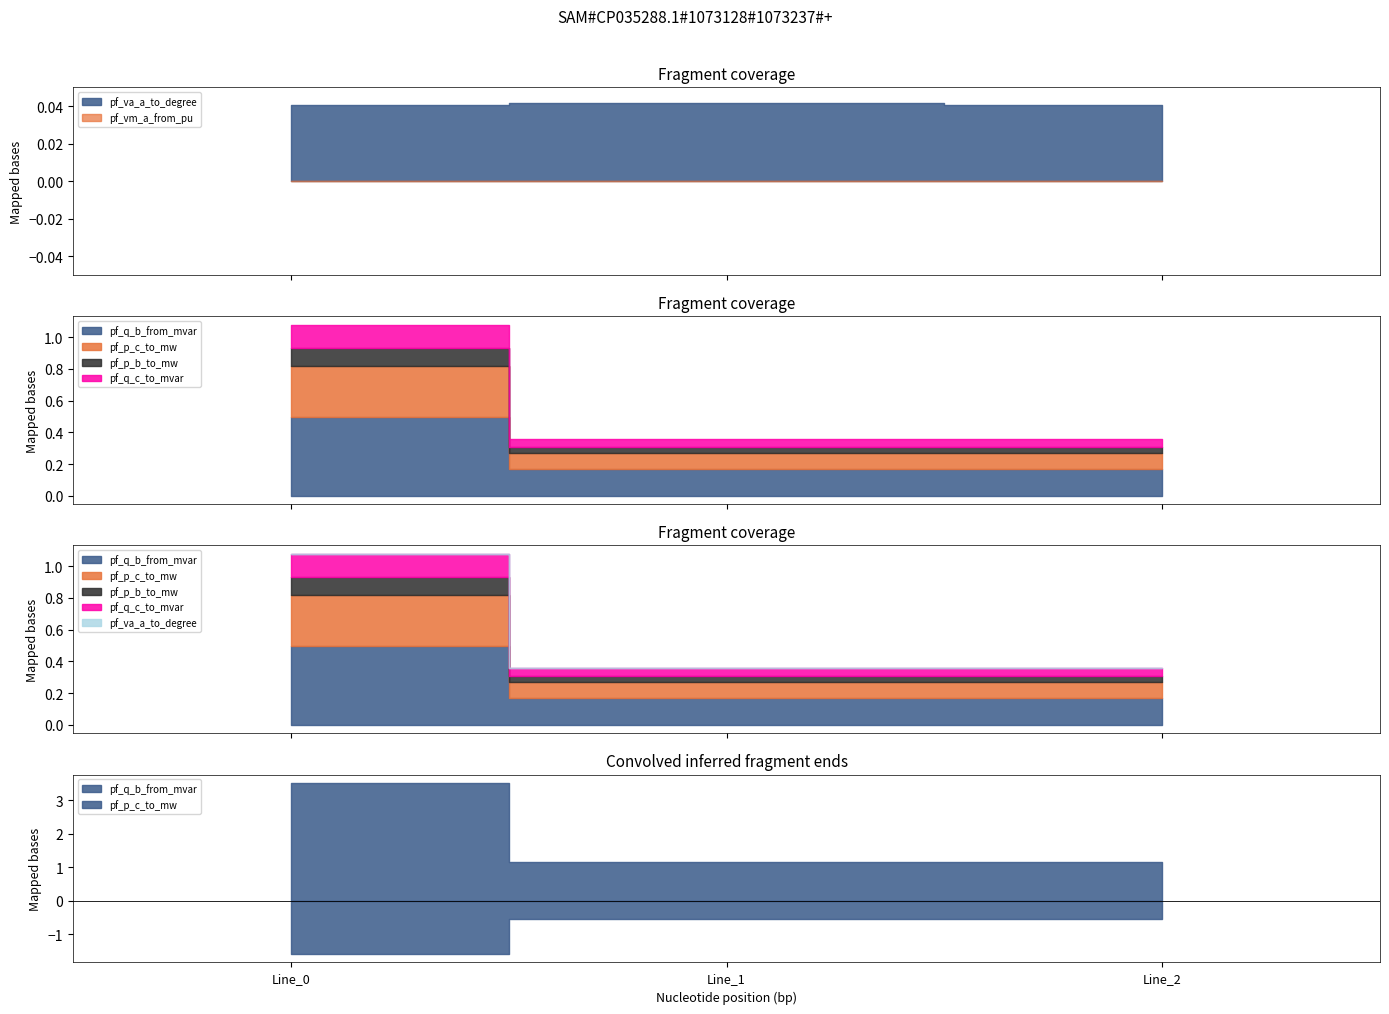

What are all the series names shown in the legend?

pf_p_b_to_mw, pf_p_c_to_mw, pf_q_b_from_mvar, pf_q_c_to_mvar, pf_va_a_to_degree, pf_vm_a_from_pu